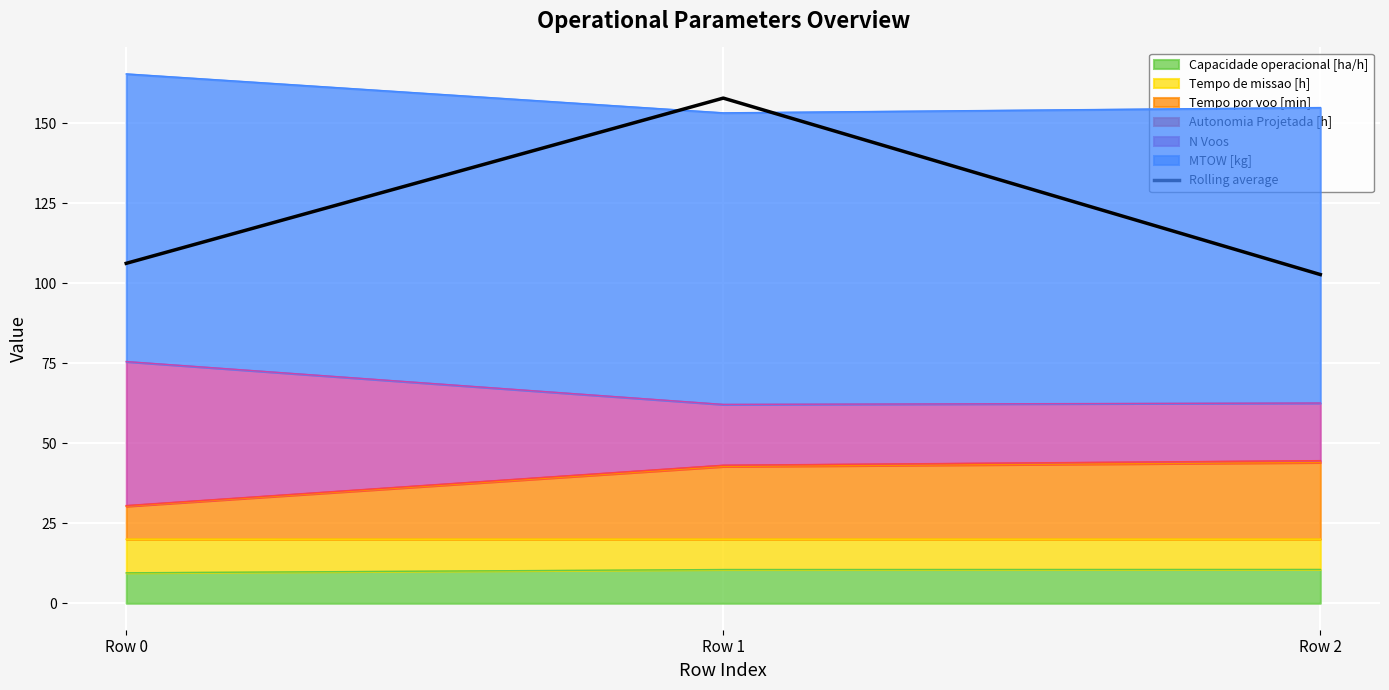

What is the sum of all values?

366.7